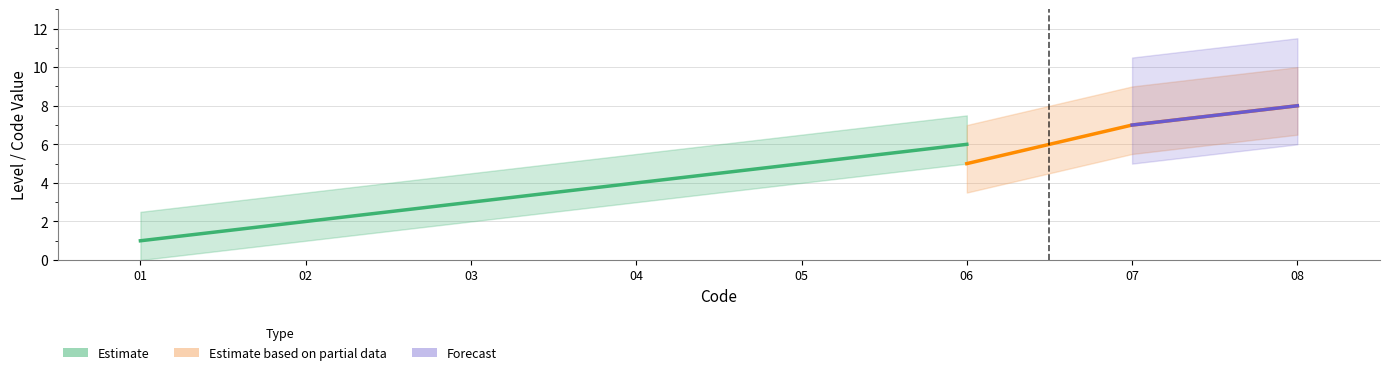

What is the difference between the maximum and minimum values?

7